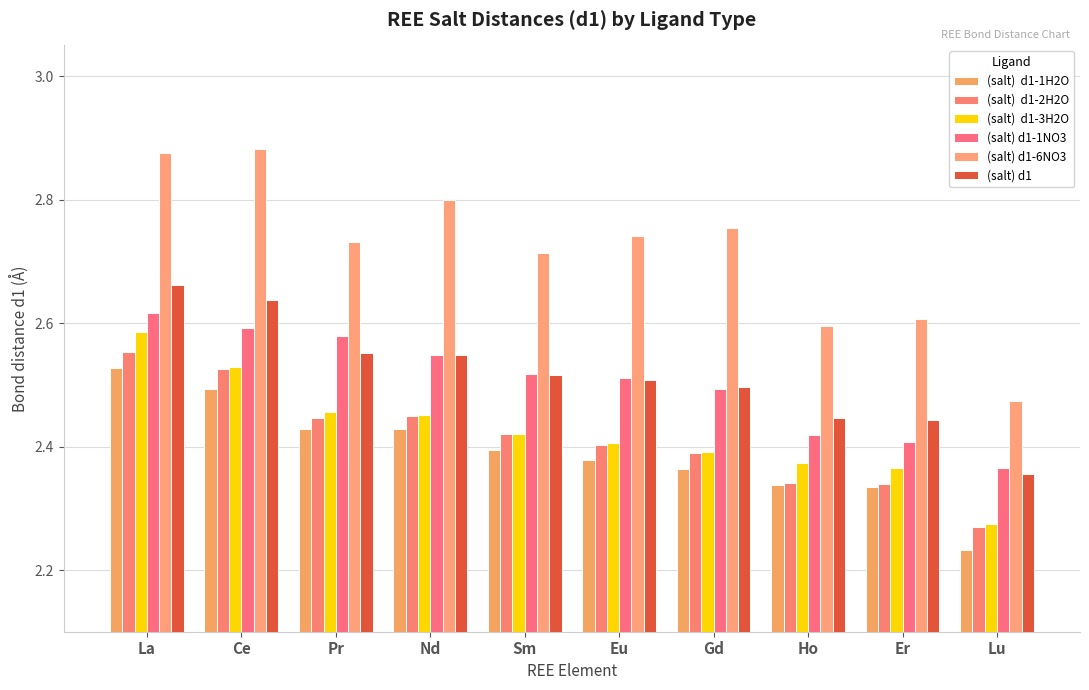

Count the number of data series in this chart.

6